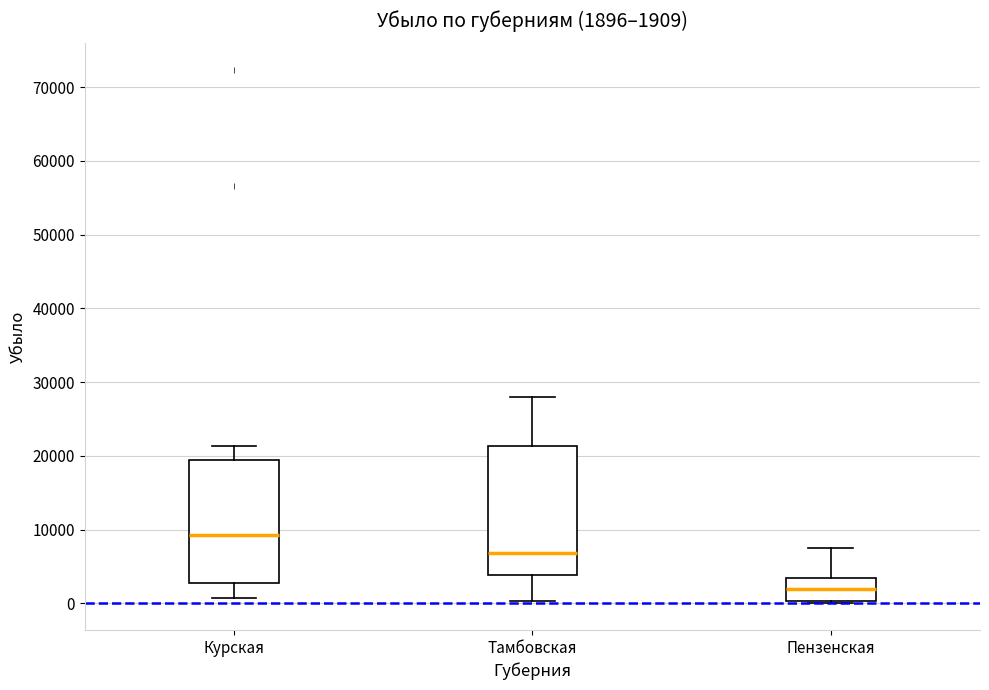

Which box's median line is the highest?

Курская